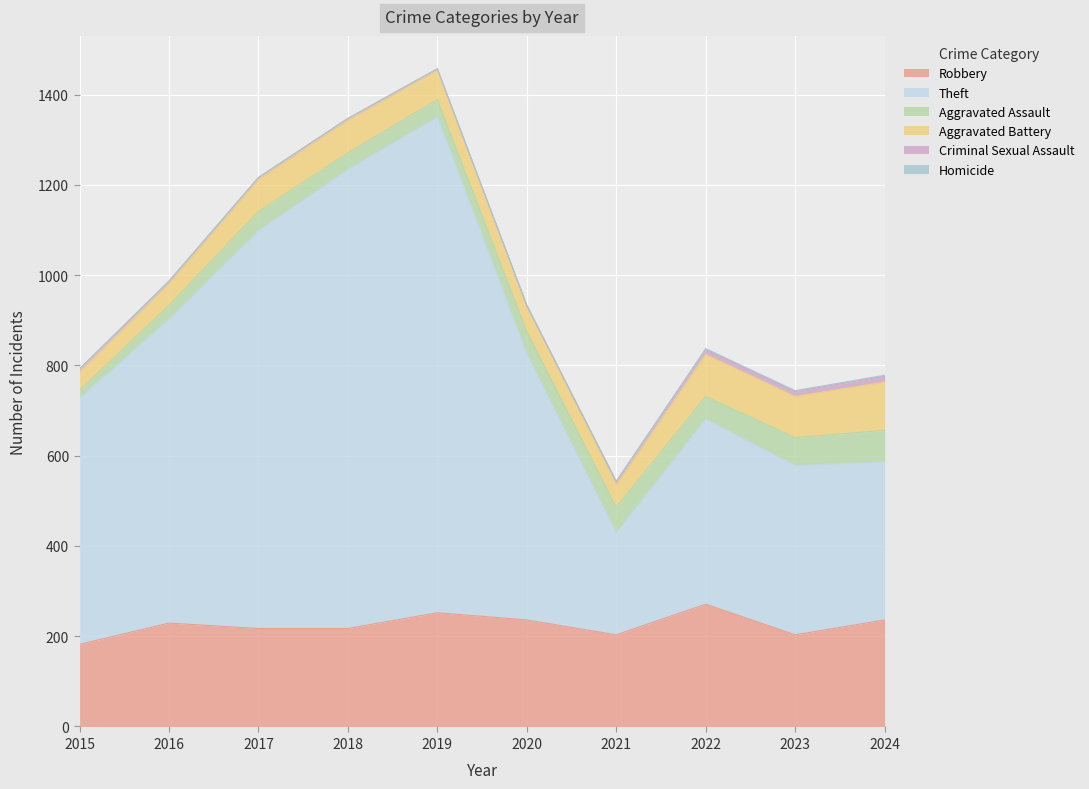

Reading left to right, extract all data points from this chart.

Robbery: 182	229	217	217	252	236	203	271	203	236
Theft: 545	673	881	1017	1098	589	226	410	375	350
Aggravated Assault: 18	31	43	37	39	50	57	50	62	70
Aggravated Battery: 40	48	71	72	65	57	49	93	91	107
Criminal Sexual Assault: 7	5	4	4	3	0	8	11	11	13
Homicide: 0	1	0	0	0	2	0	2	2	2